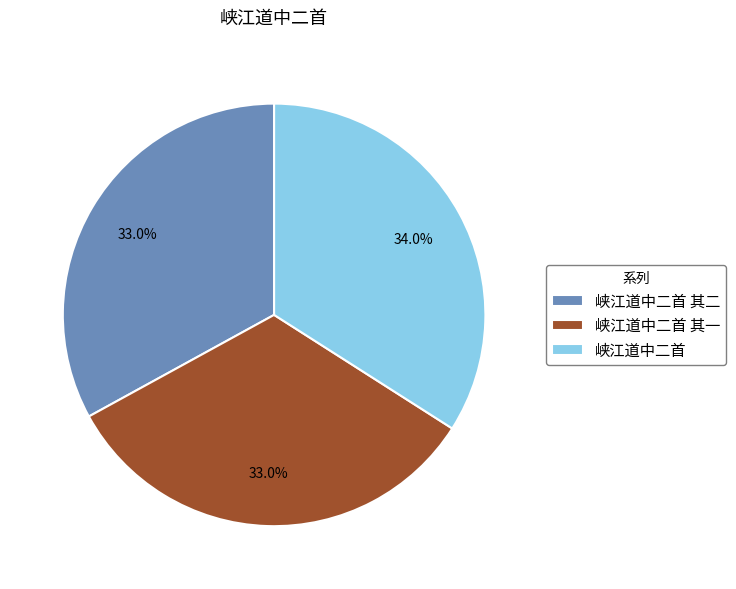

To the nearest percent, what is the combined percentage of 峡江道中二首 and 峡江道中二首 其二?

67%